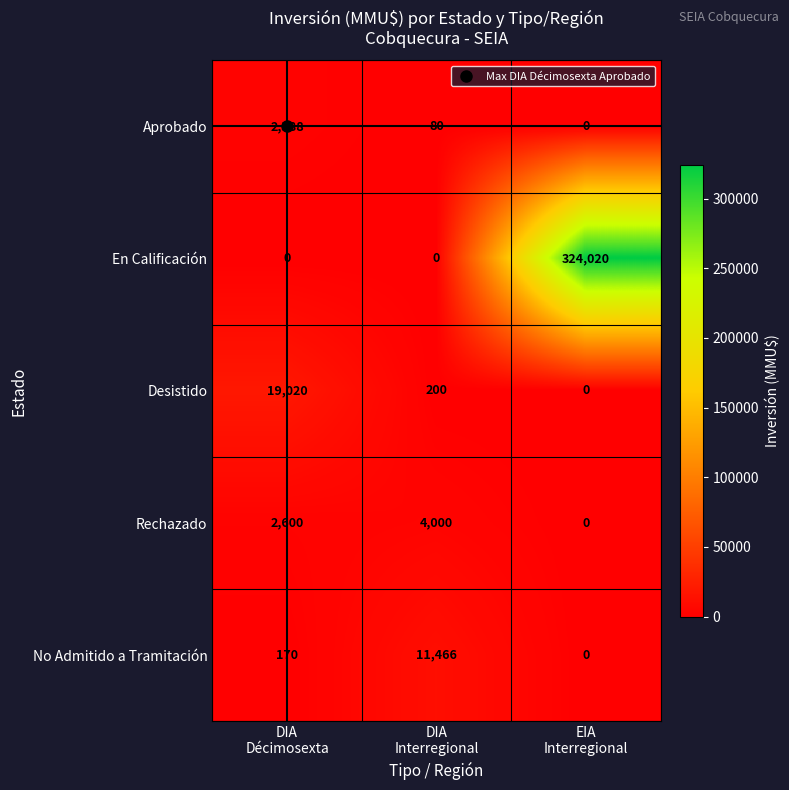

What is the difference between the maximum and minimum values in the En Calificación series?

324020